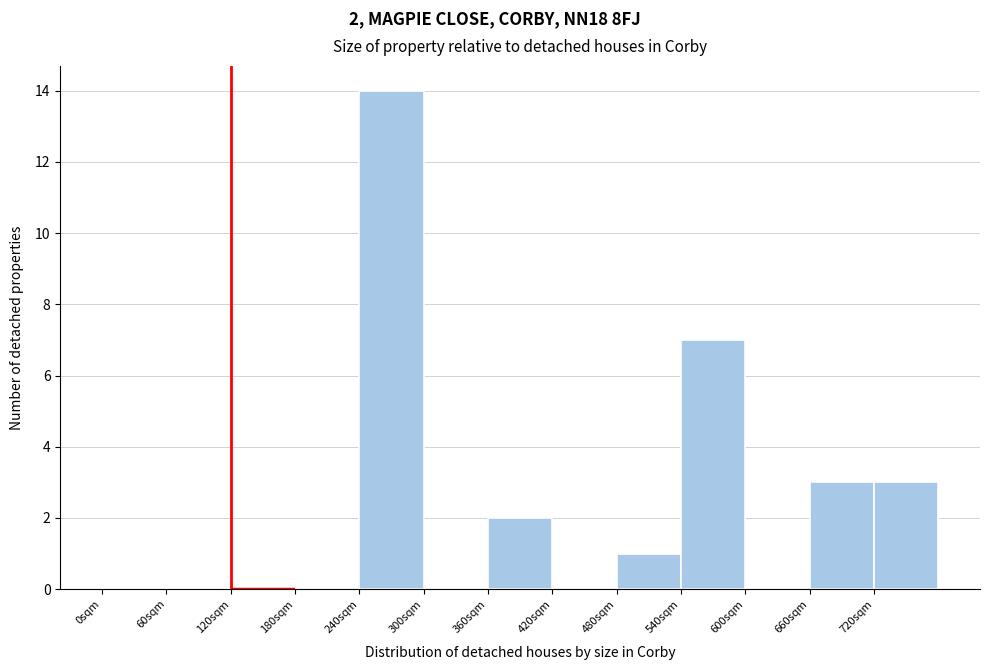

Which range on the x-axis has the tallest bar?

240 to 300